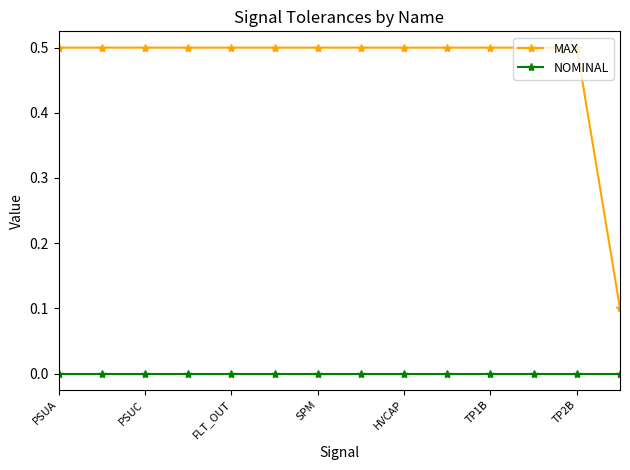

What is the value of the MAX point at the 5th from the left?

0.5